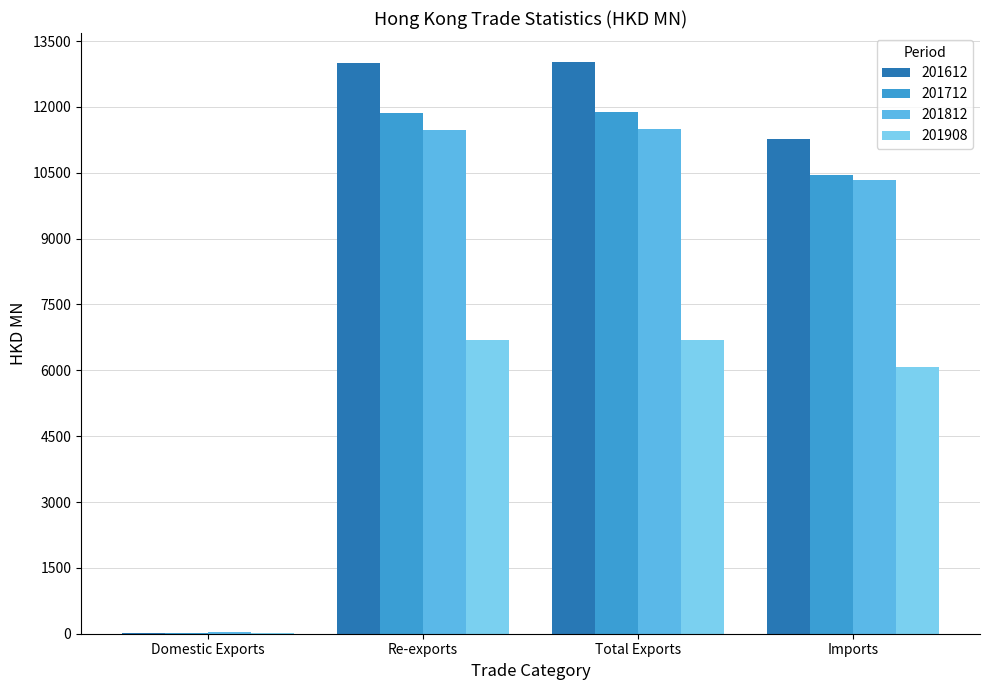

What is the sum of all 201612 values?

37326.9